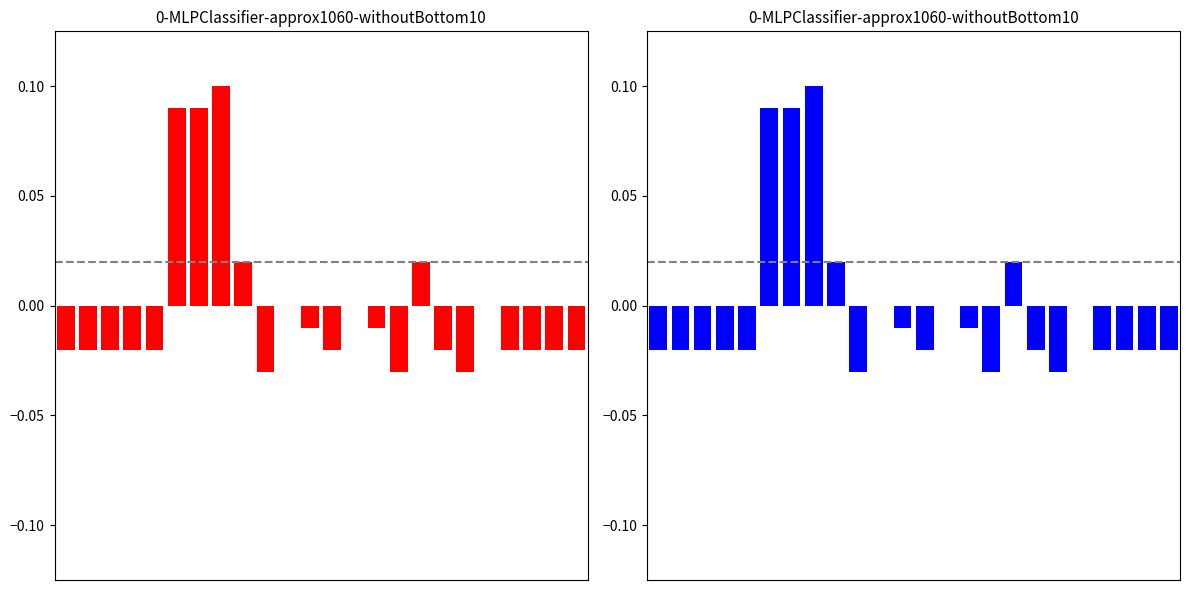

The chart shows a value of -0.0 at 15. True or false?

True